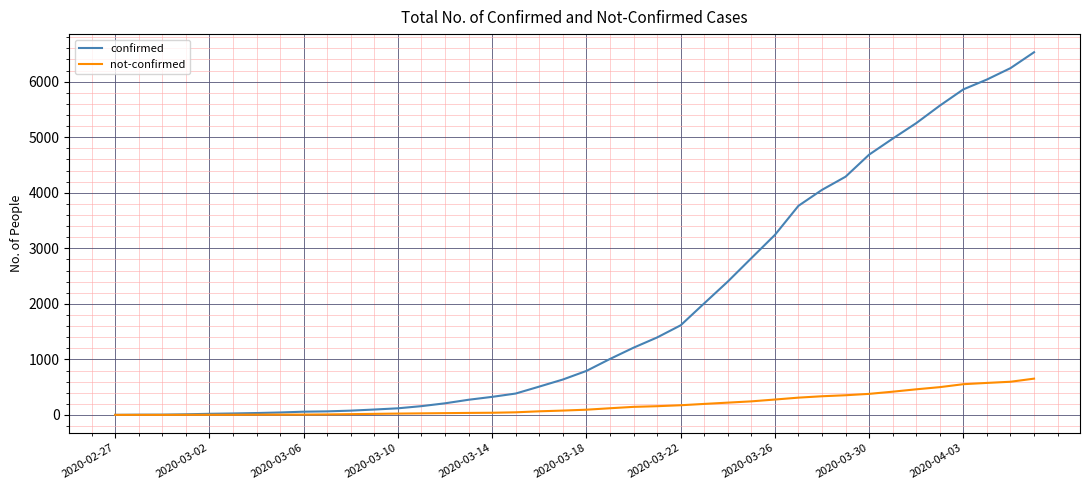

What is the maximum value for not-confirmed?

654